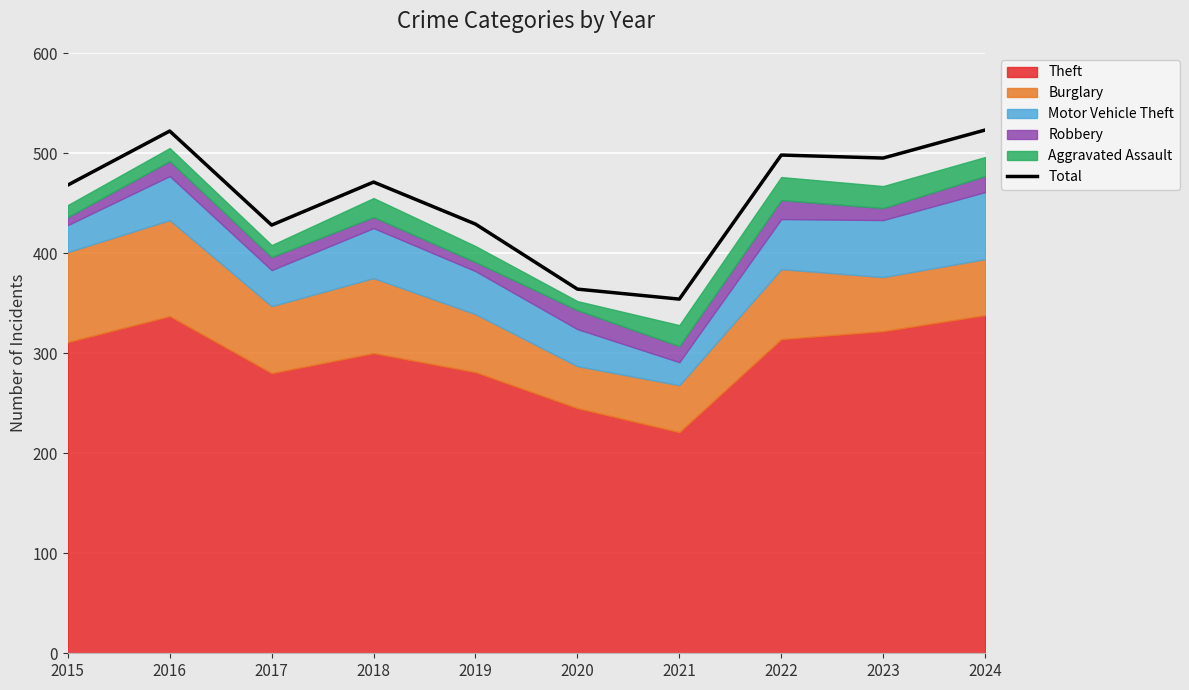

Where is the first local minimum?

2017